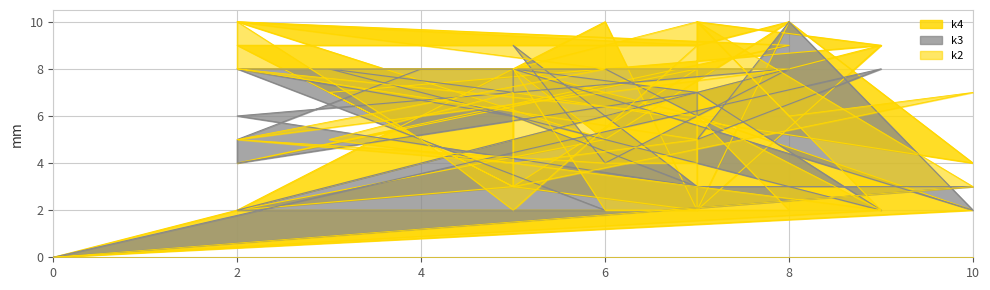

Reading left to right, what are all the values shown in this chart?

k2: 0	2	10	6	7	3	7	5	2	6	4	4	5	4	5	8	8	5	8	10	9	2	5	10	8	6	2	2	8	10	3	0
k3: 0	8	5	10	2	8	7	8	2	7	6	8	8	6	3	6	8	8	2	2	7	8	8	5	4	7	8	4	9	3	3	0
k4: 0	9	2	10	4	7	3	7	9	10	2	10	2	3	8	4	9	10	5	2	2	3	5	9	9	9	10	5	8	6	2	0